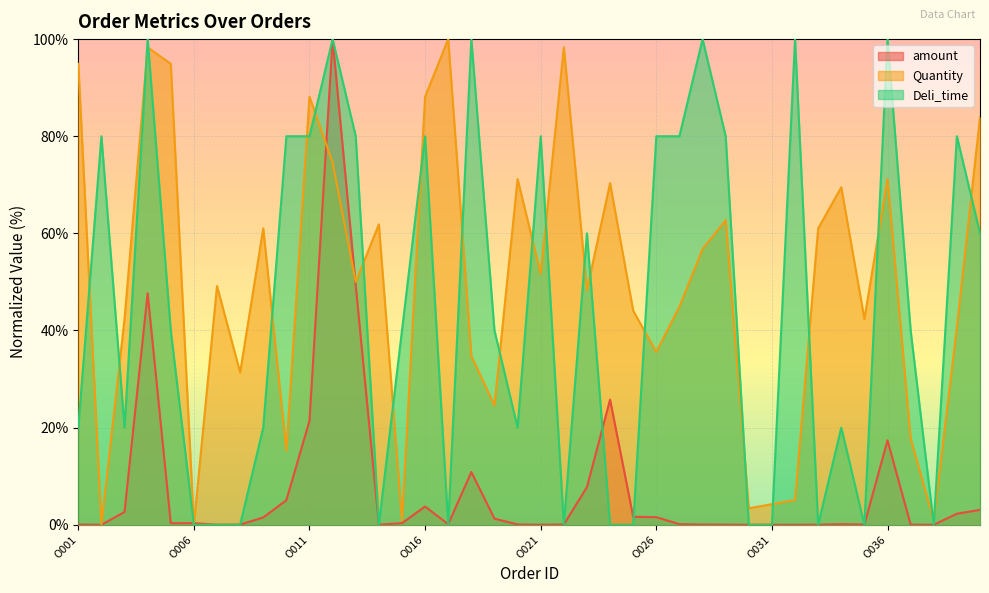

Which series has the widest spread of values?

amount